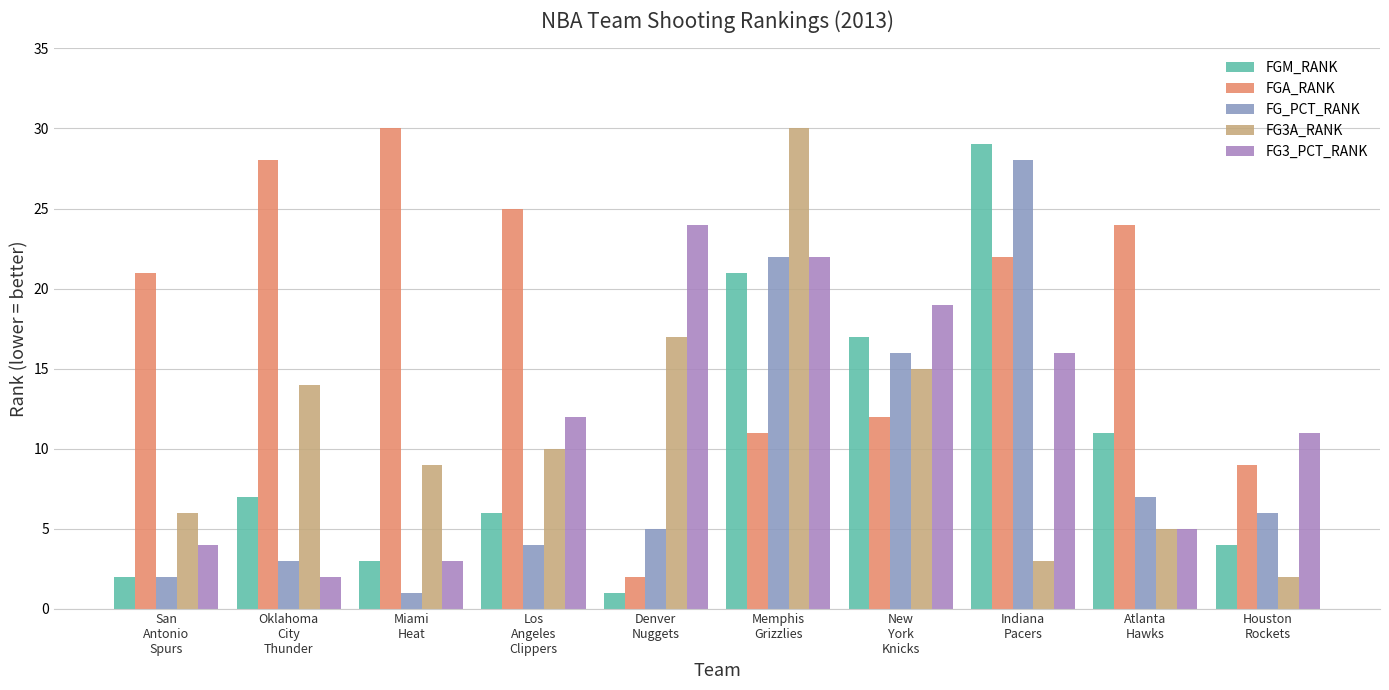

How many values in the FGA_RANK series are below 22?

5